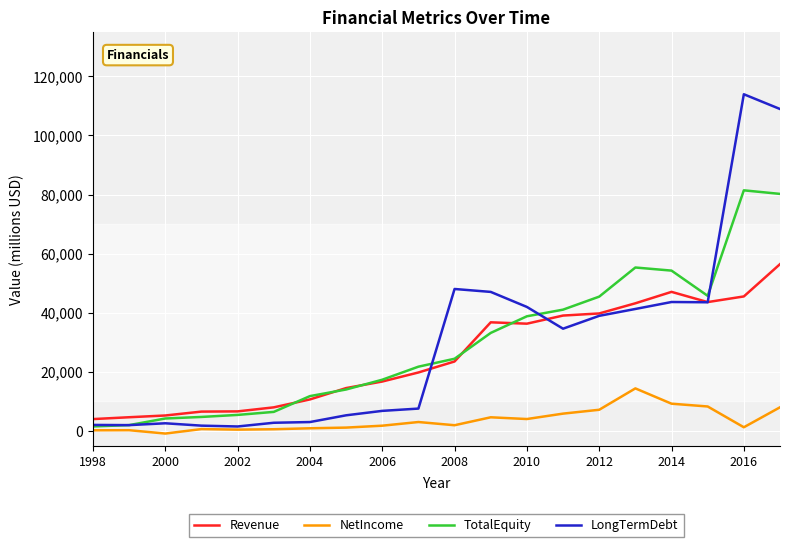

In LongTermDebt, how many points are higher than both neighbors (excluding endpoints)?

4